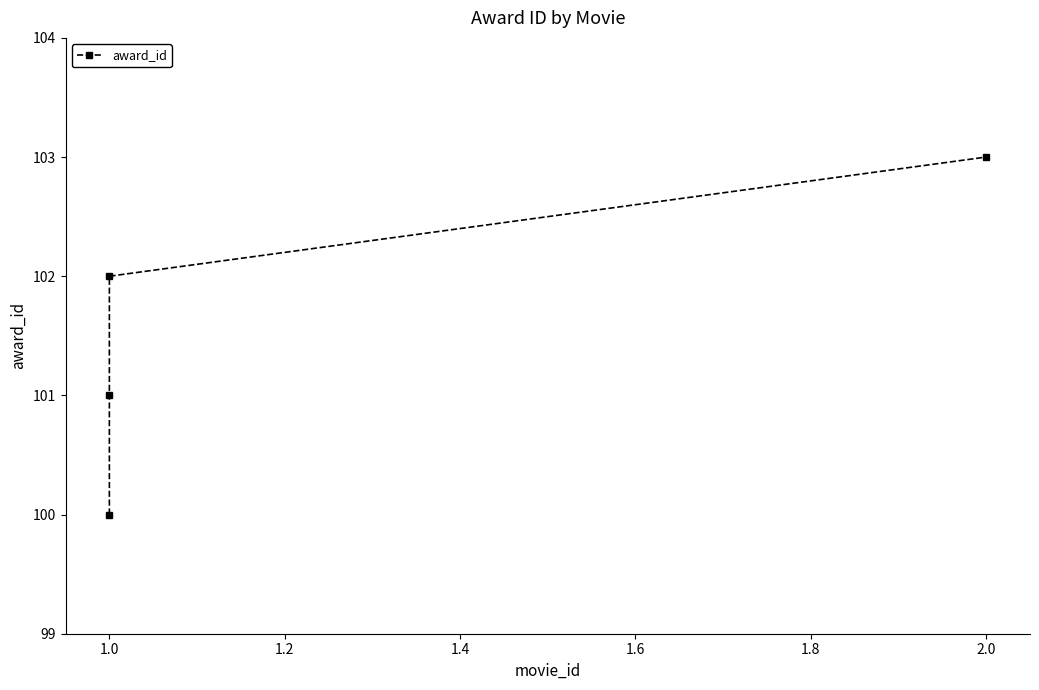

What is the approximate value at 1.0?

101